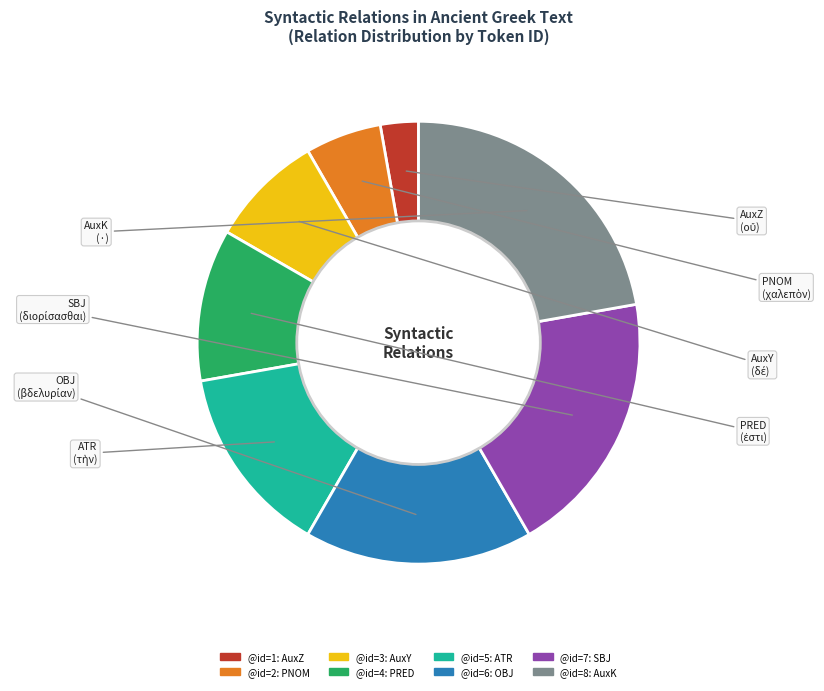

Is the sum of SBJ and AuxK greater than half?

No